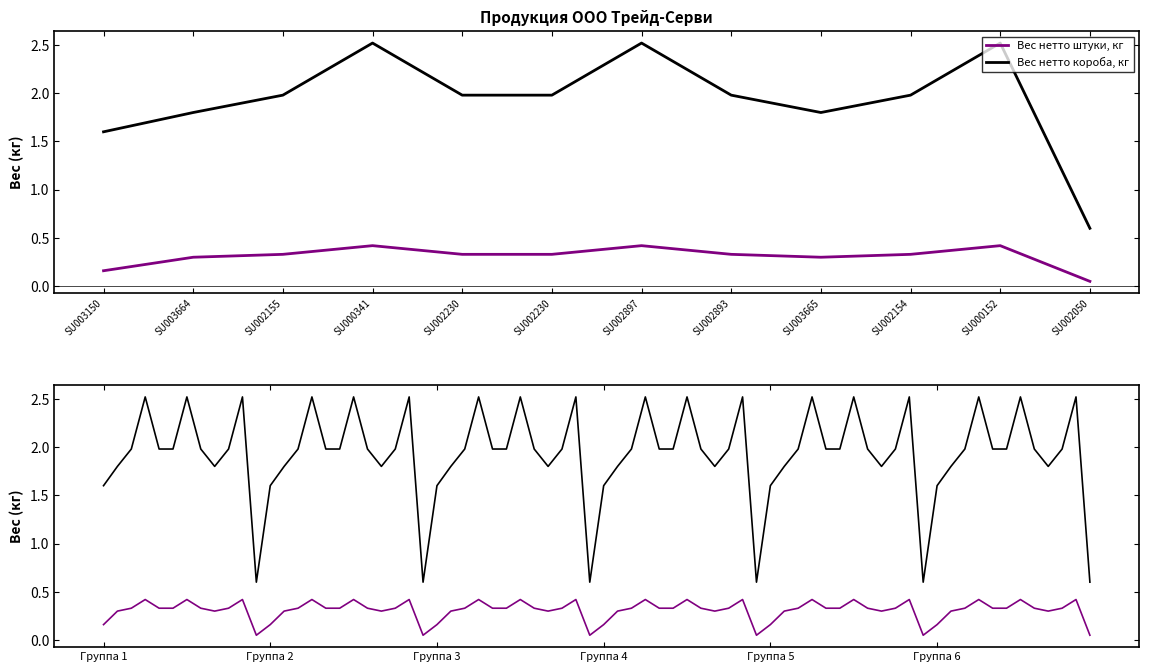

At how many categories does at least one series exceed 2?

3